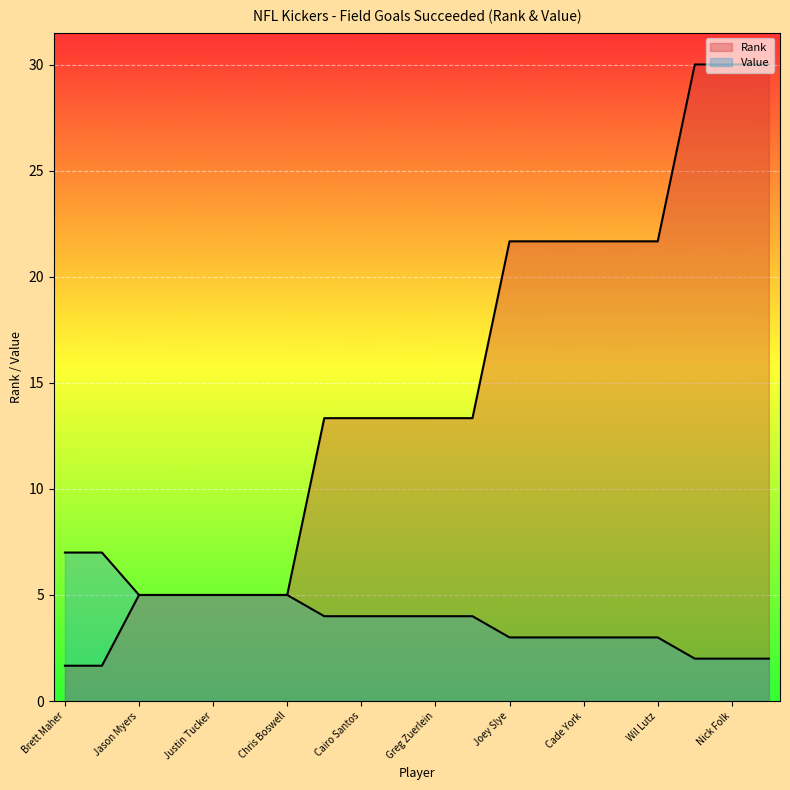

Where does the Value series first go above 4?

Brett Maher